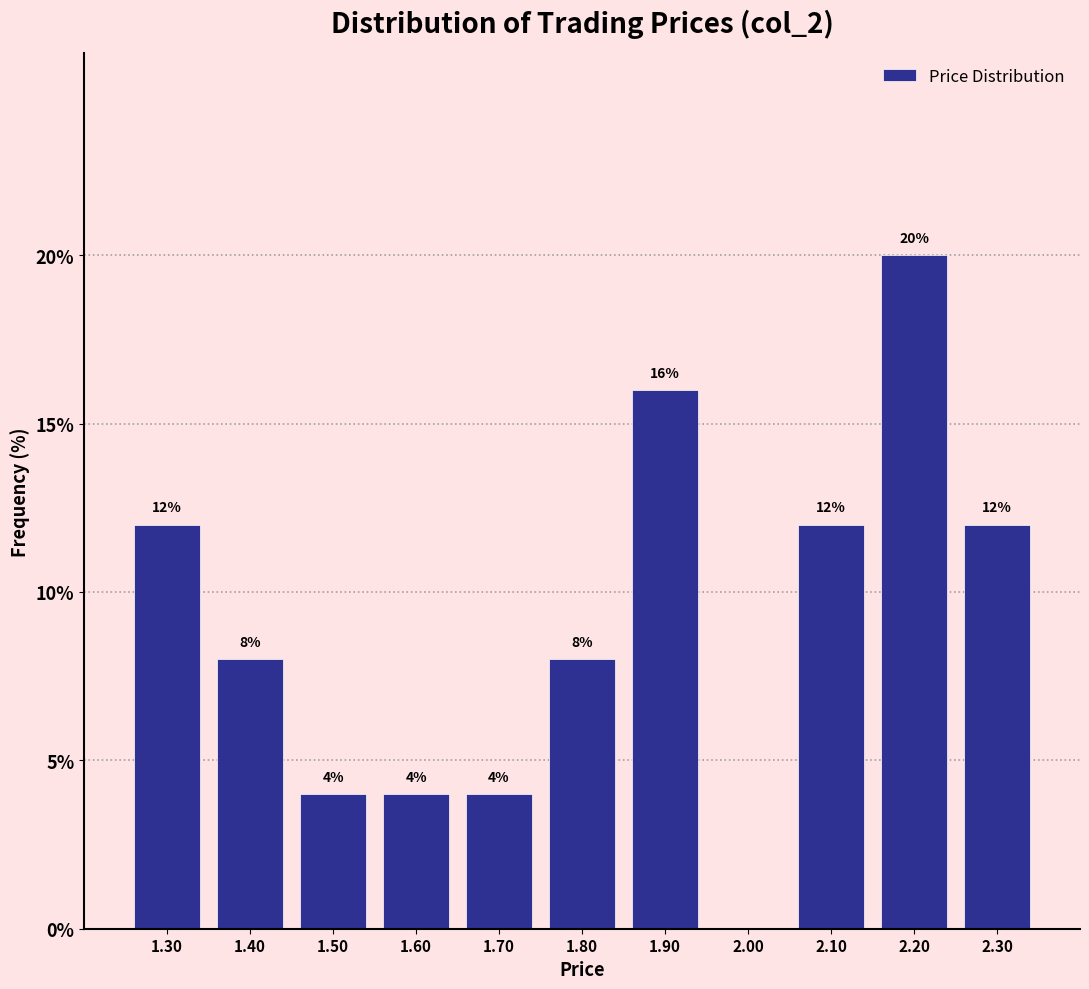

Which range on the x-axis has the tallest bar?

2.15 to 2.25